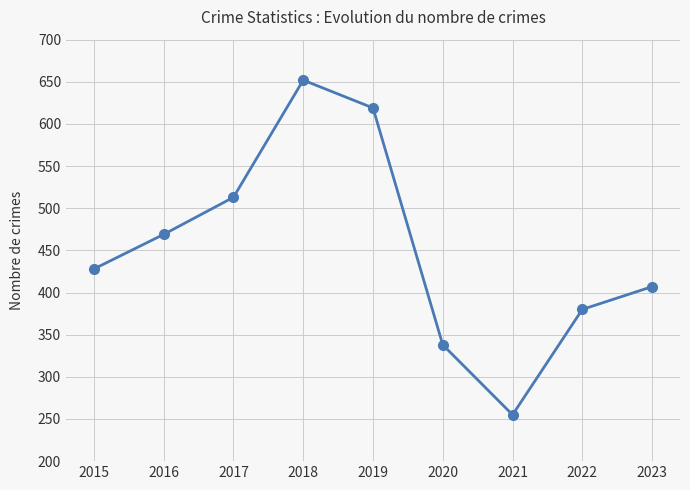

Between 2018 and 2022, which is larger?

2018